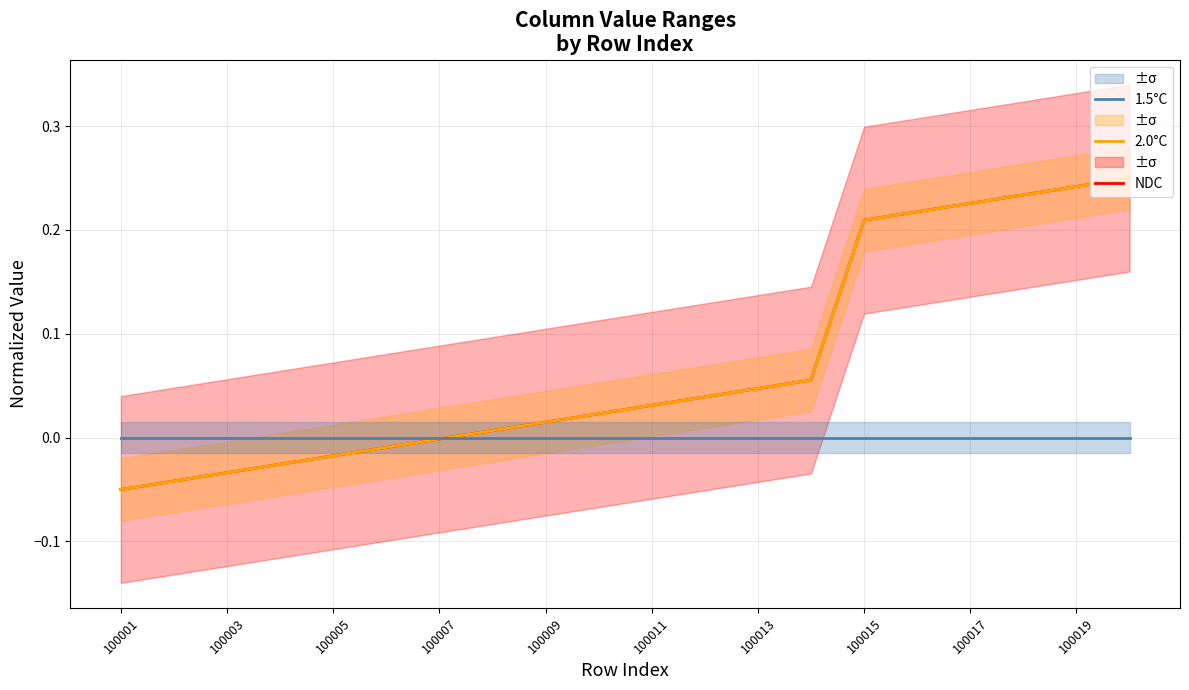

What is the sum of all 2.0°C values?

1.4